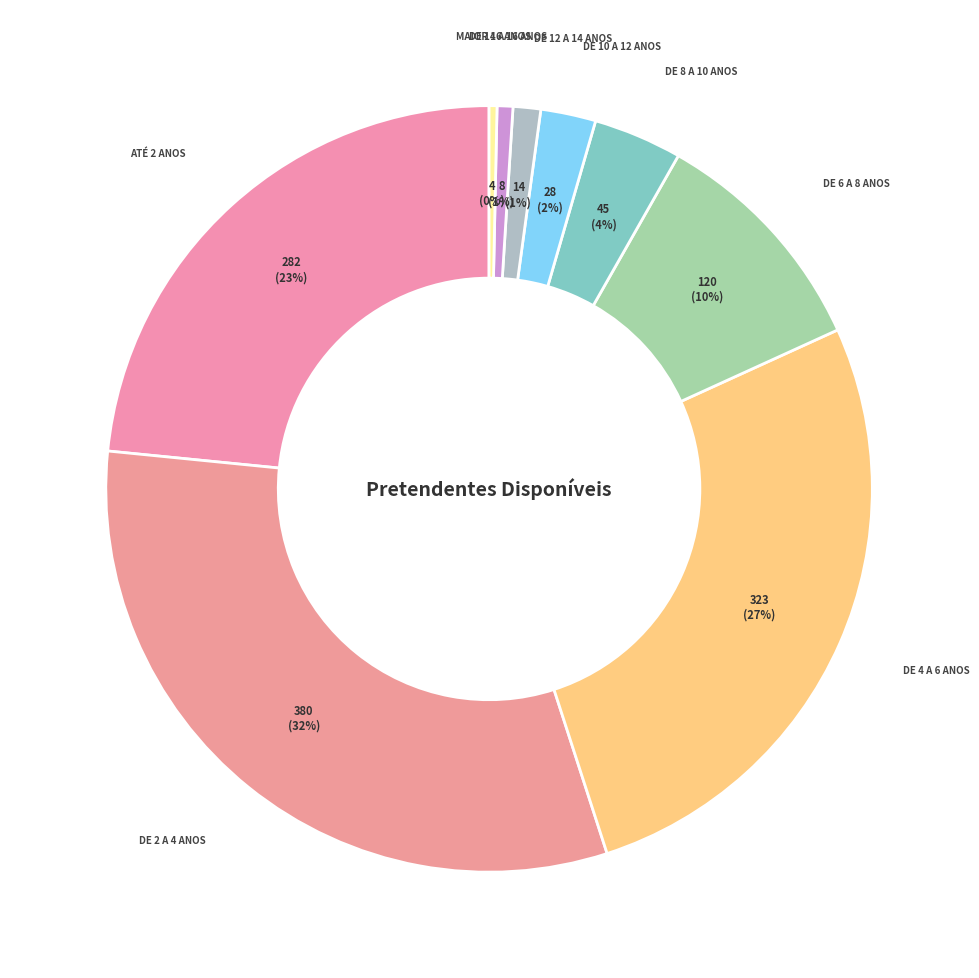

How many slices are in this pie chart?

9